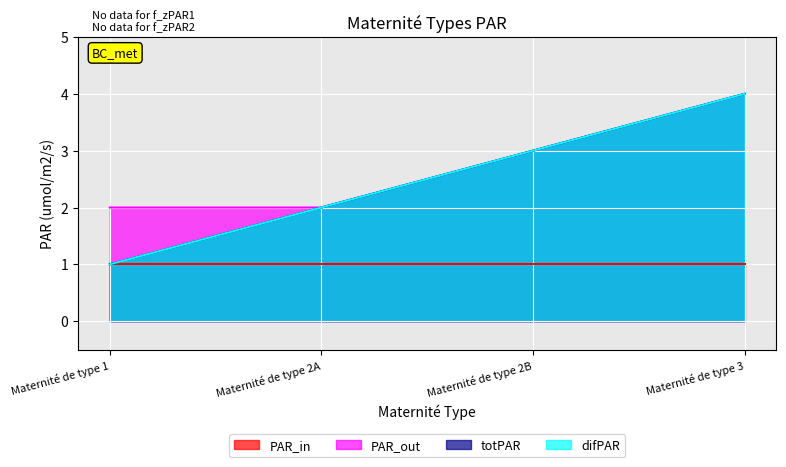

The value of PAR_out at Maternité de type 2A is 2. True or false?

True